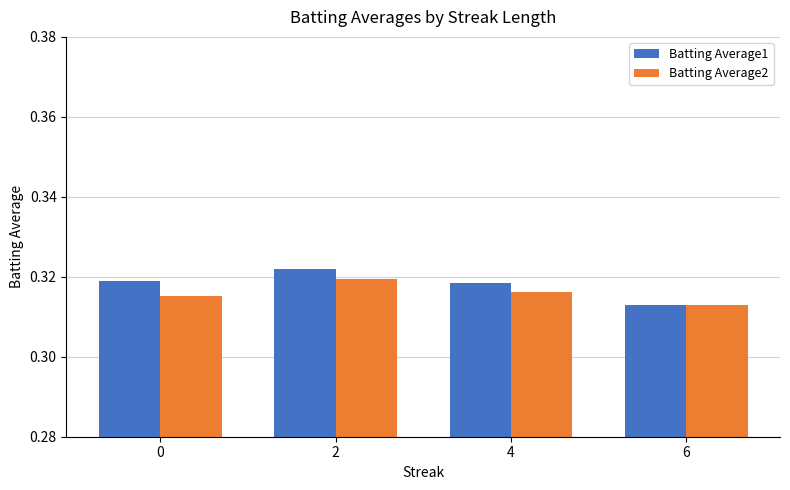

True or false: Batting Average2 has a value of 0.2 at 4.

False